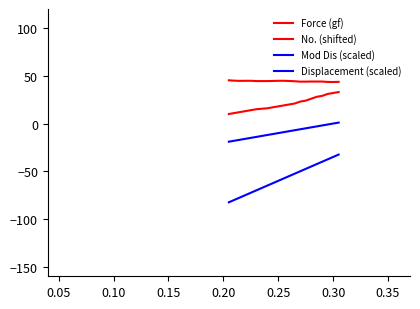

True or false: No. (shifted) and Displacement (scaled) intersect in this chart.

False